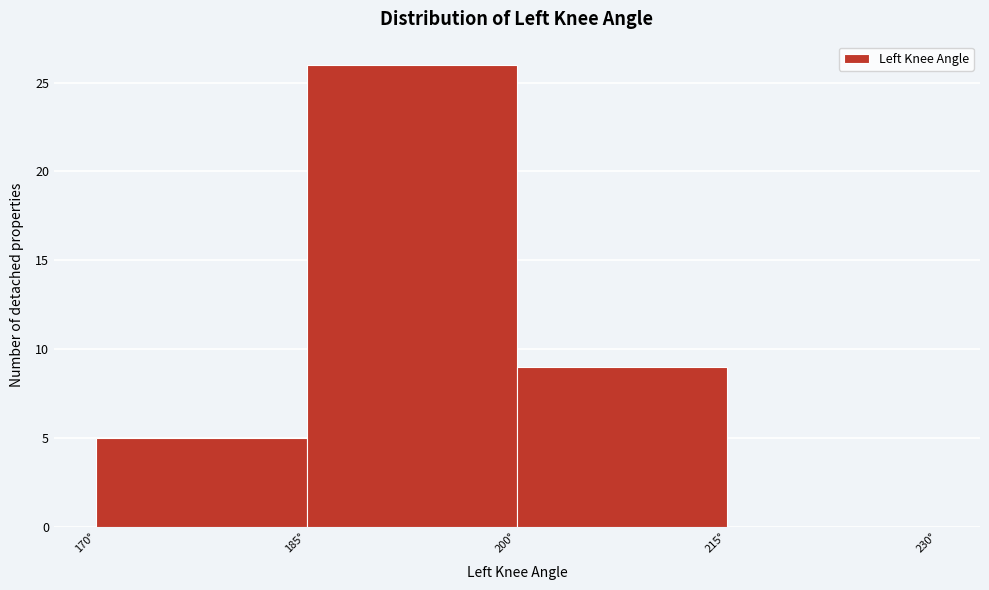

Over which range of the x-axis is the bar tallest?

185 to 200